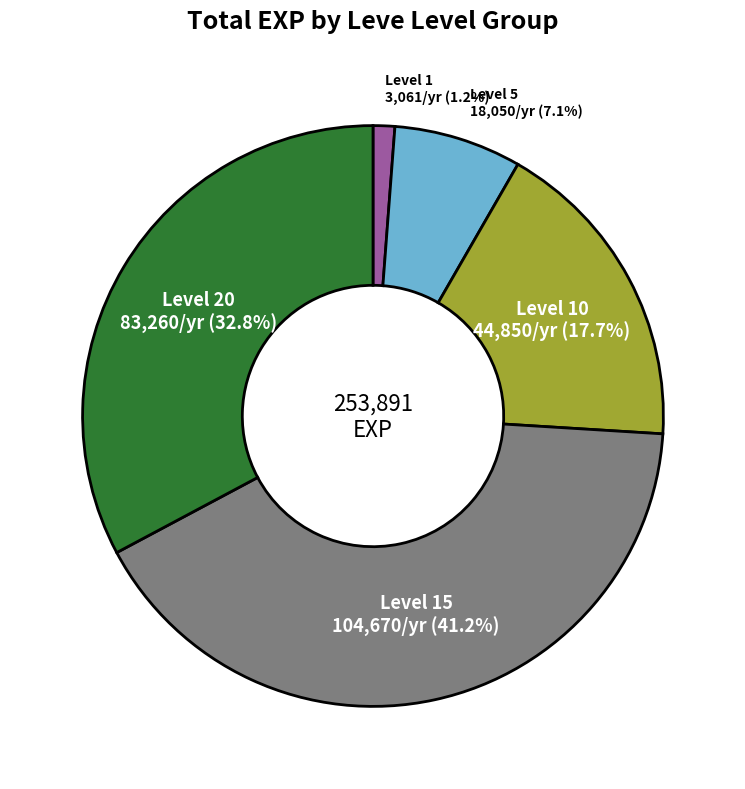

Does any single category account for the majority?

No